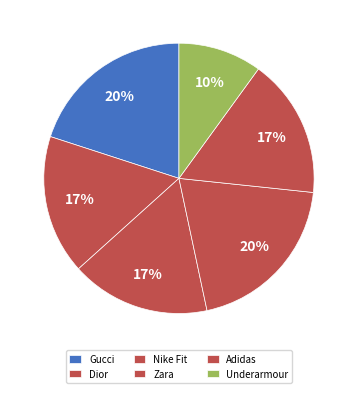

What percentage do Dior and Nike Fit together represent?

33.3%